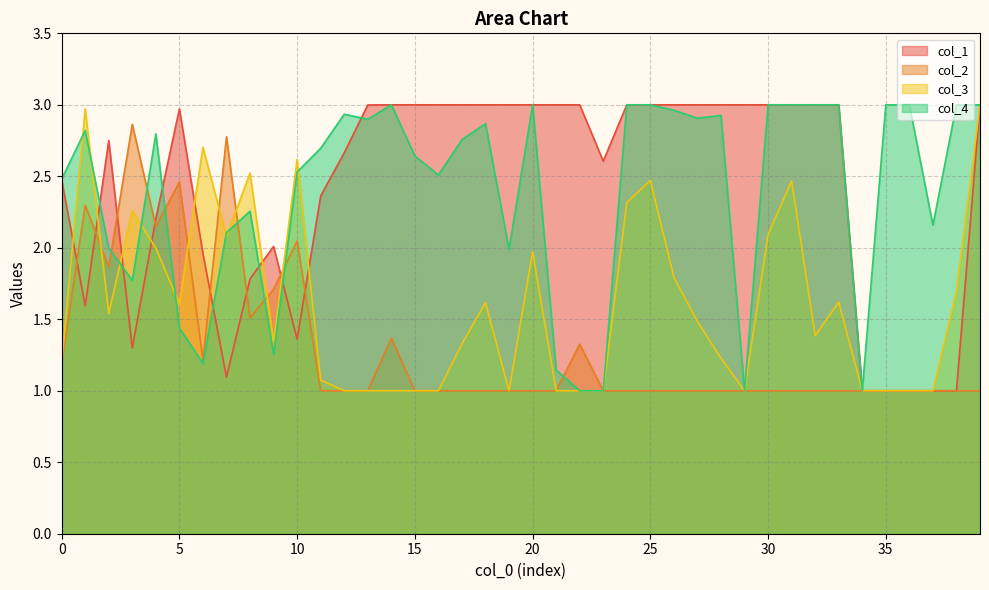

What is the approximate value of col_1 at 12?

2.7